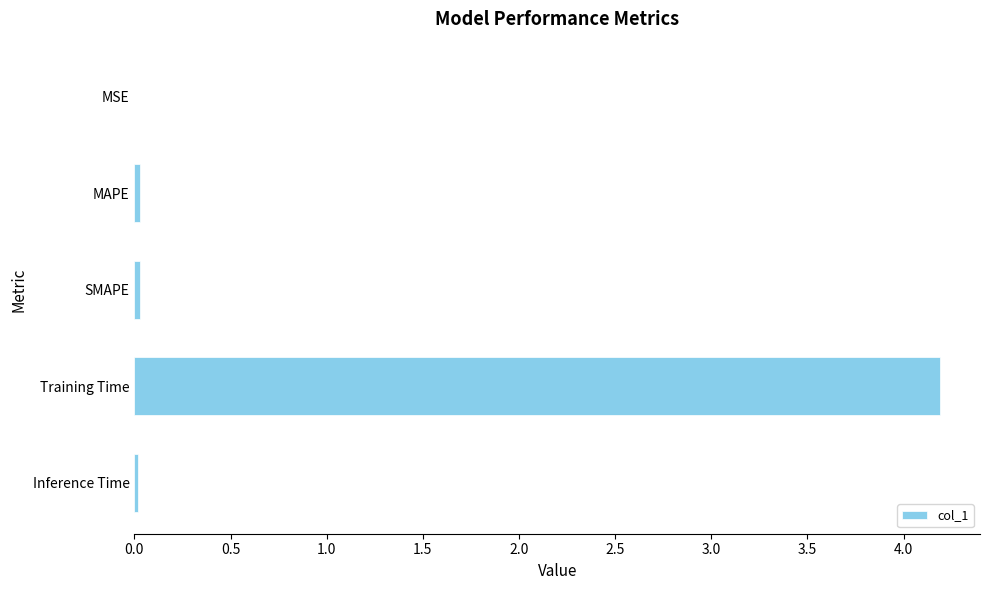

True or false: the data shows 0.0 at SMAPE.

True